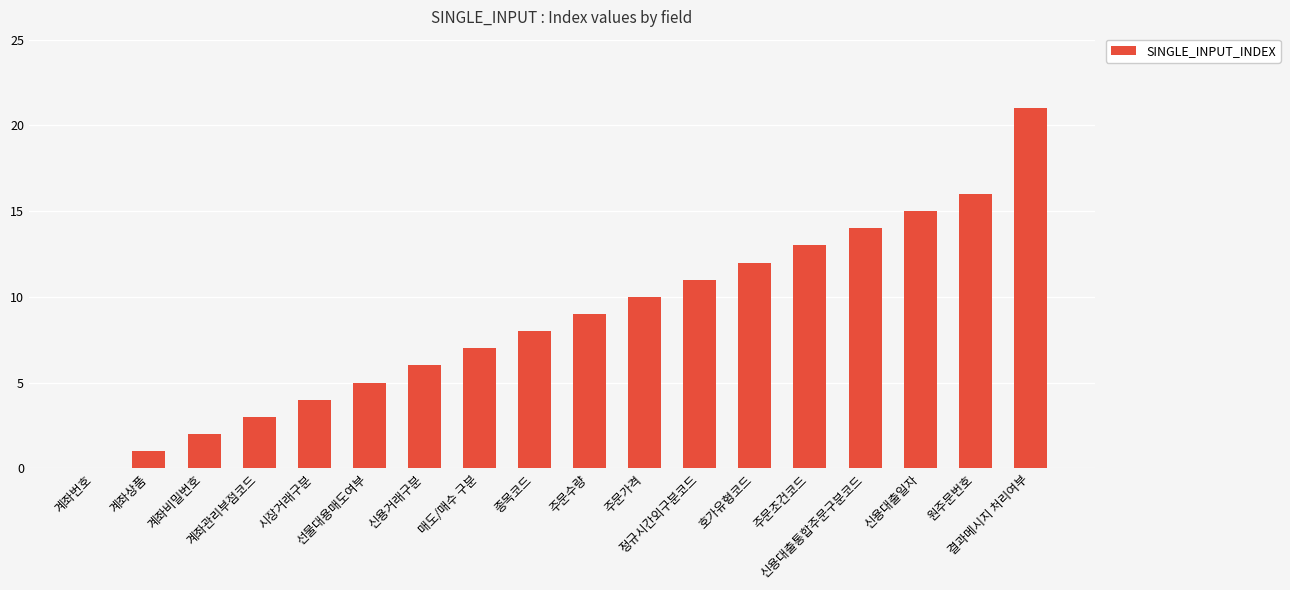

Which label corresponds to the largest value in the chart?

결과메시지 처리여부